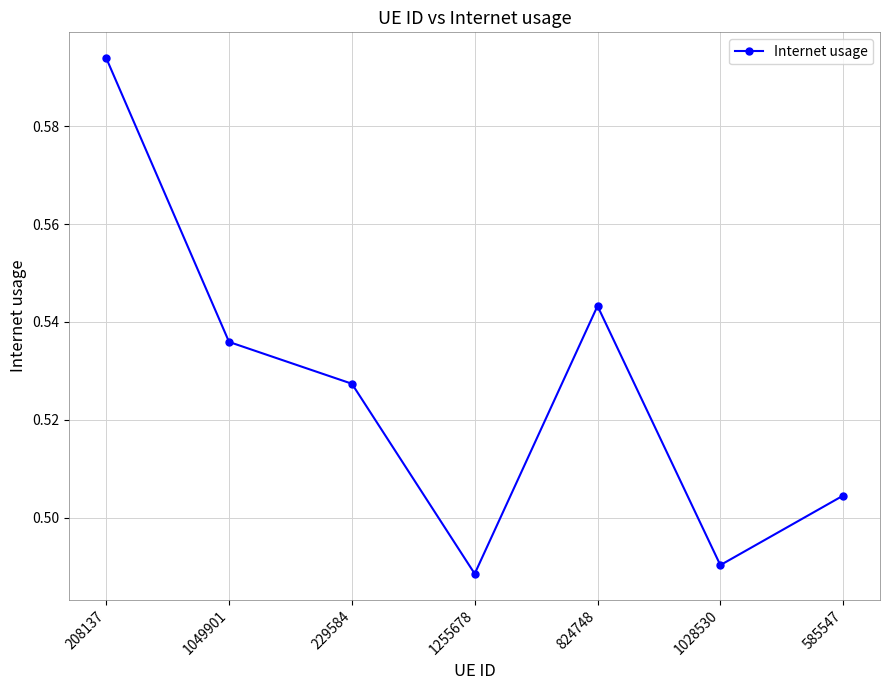

What is the sum of the values at 229584 and 208137?

1.1